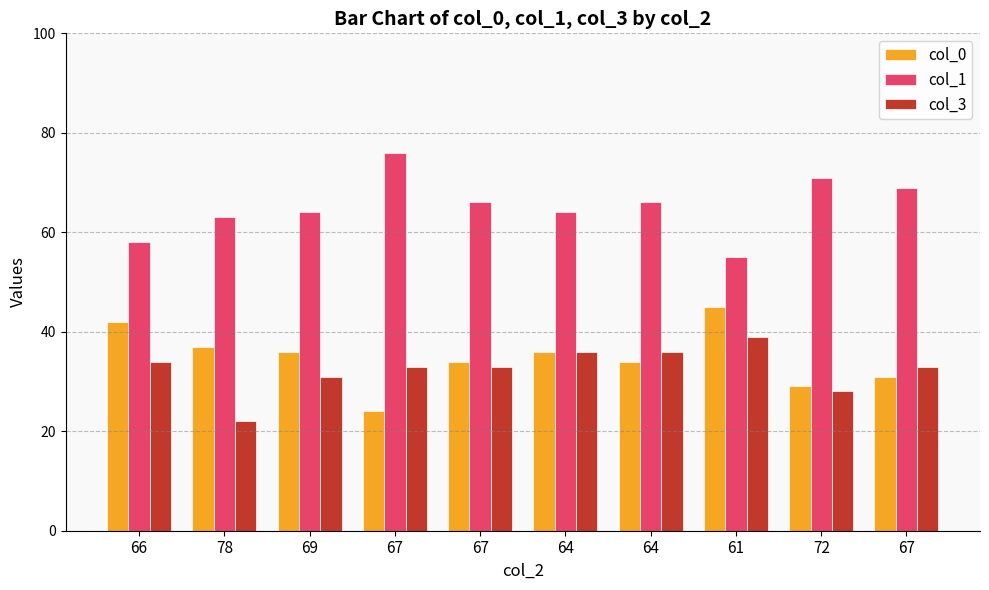

Is it true that col_0 equals 24 at 67?

True